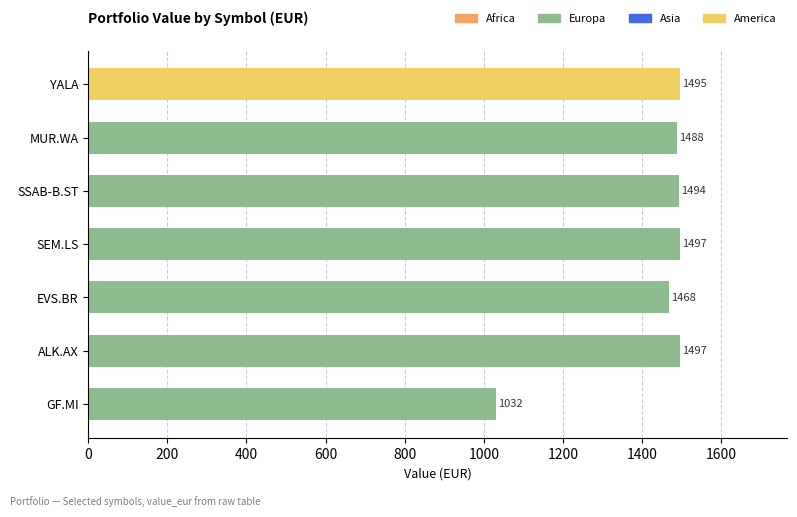

Are the bars grouped side by side (vs. stacked)?

No